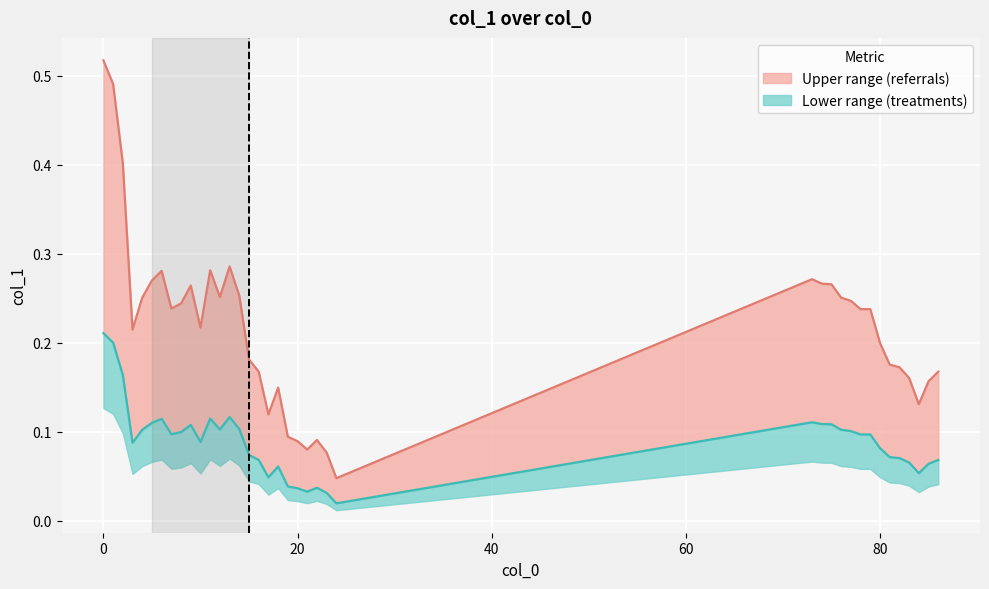

Is the value of Series upper at 17 greater than the value of Series lower at 17?

Yes